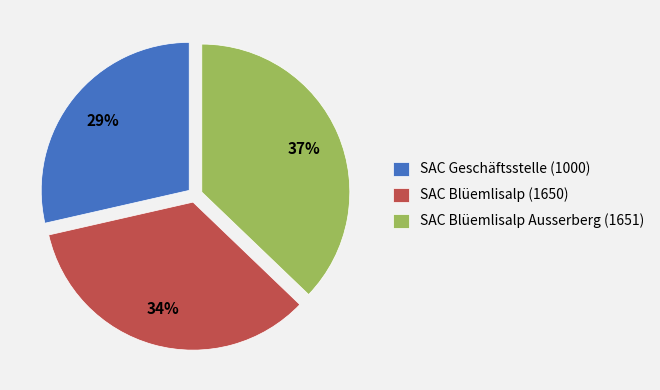

The SAC Blüemlisalp Ausserberg (1651) slice represents 50% of the pie. True or false?

False